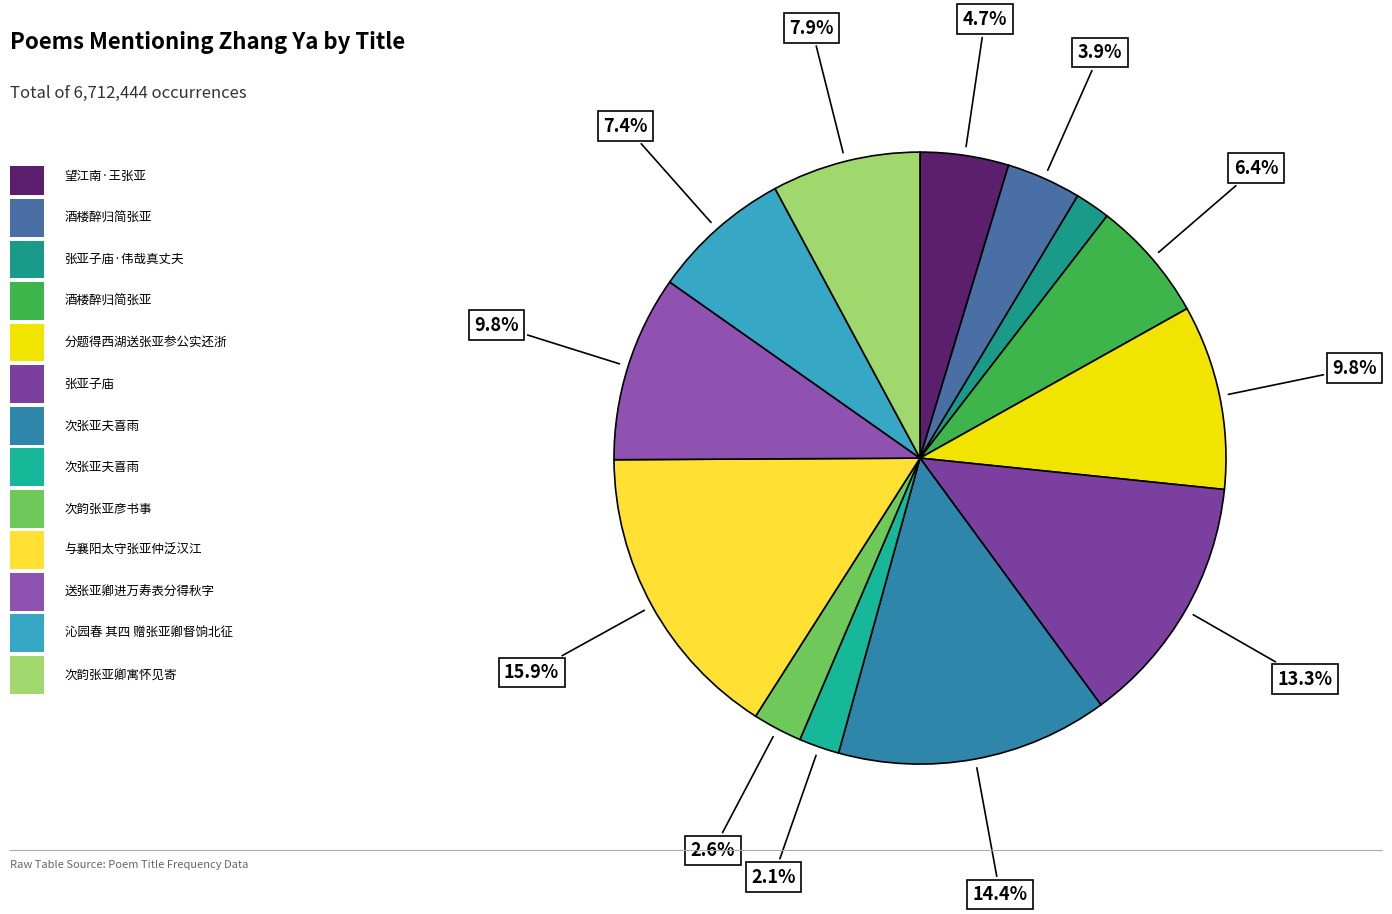

Is there a majority slice in this chart?

No